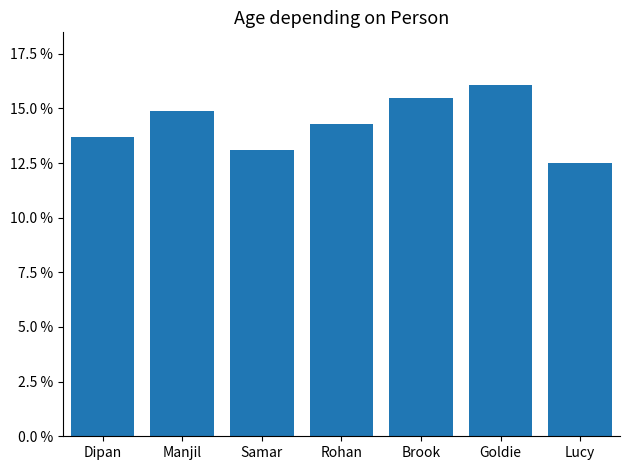

Reading left to right, what are all the values shown in this chart?

0.1	0.1	0.1	0.1	0.2	0.2	0.1